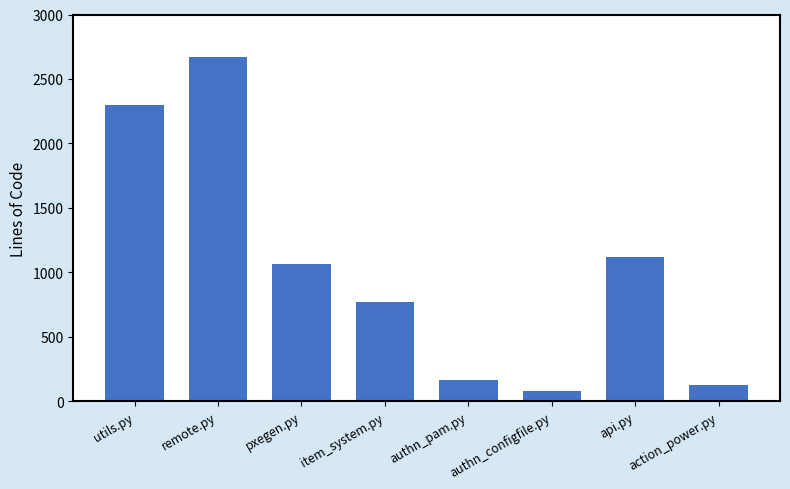

List the labels in order of value, smallest first.

authn_configfile.py, action_power.py, authn_pam.py, item_system.py, pxegen.py, api.py, utils.py, remote.py